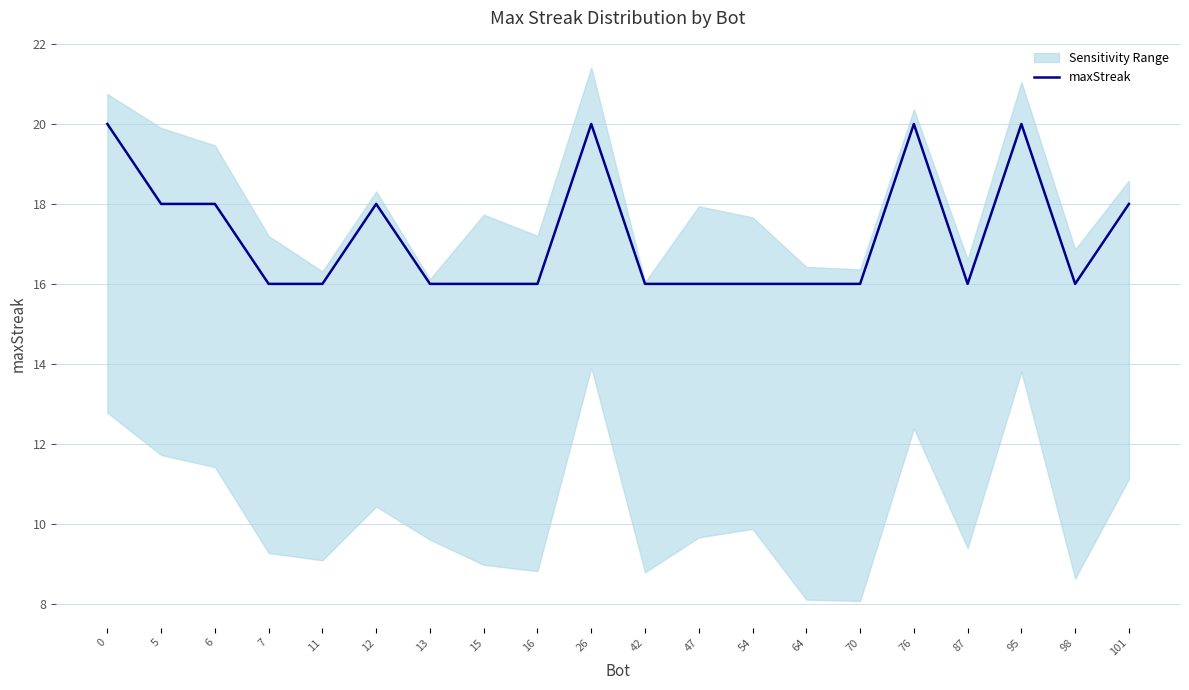

What is the change in value from 54 to 101?

+2